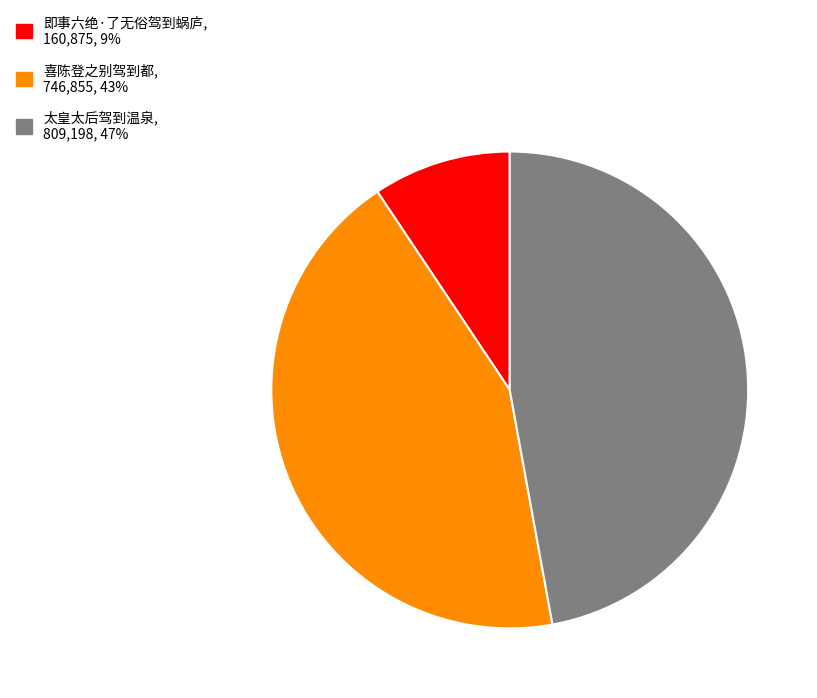

What is the smallest slice in the pie chart?

即事六绝·了无俗驾到蜗庐